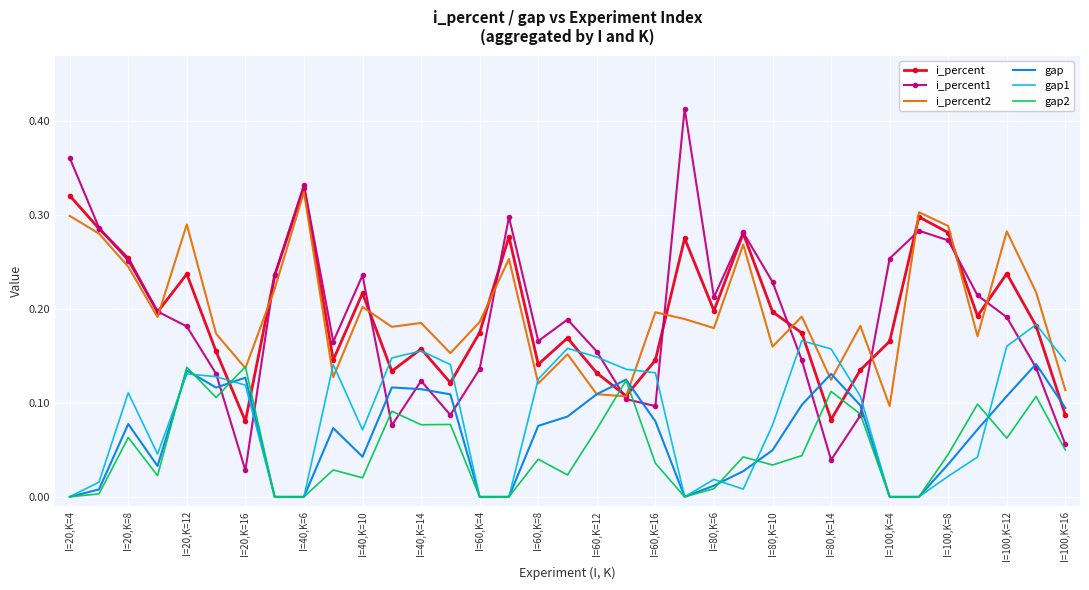

Which series has the widest spread of values?

i_percent1